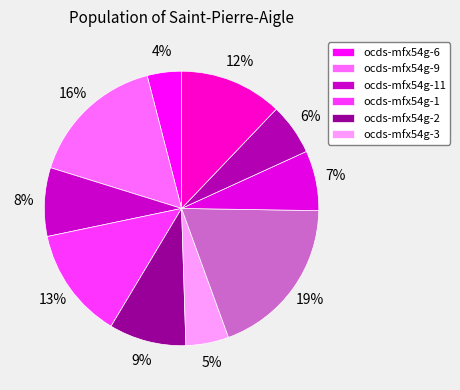

How many segments does this pie chart have?

10